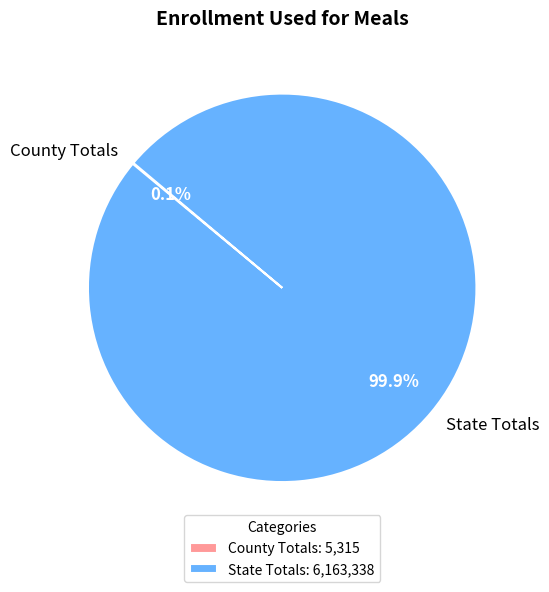

To the nearest percent, what percentage of the pie is State Totals?

100%